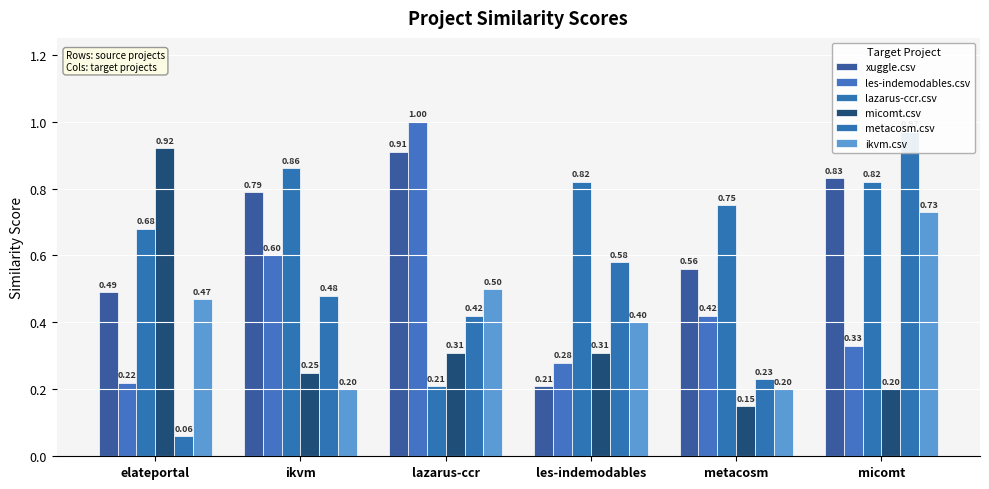

What is the label of the 6th bar from the right?

elateportal